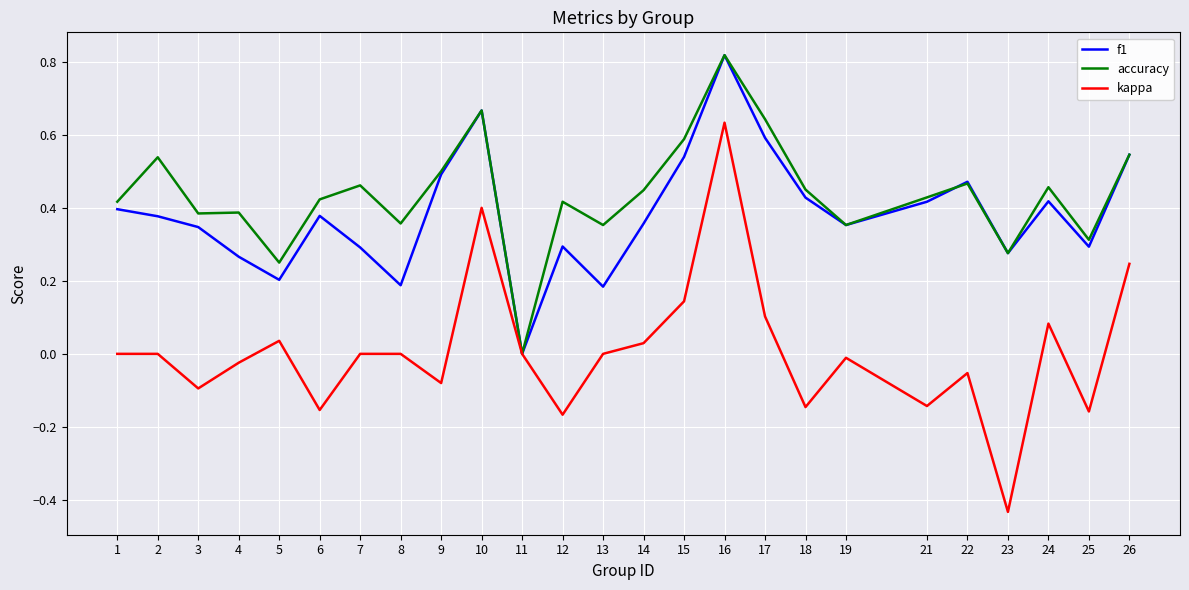

At which category is the sum across all series the highest?

16